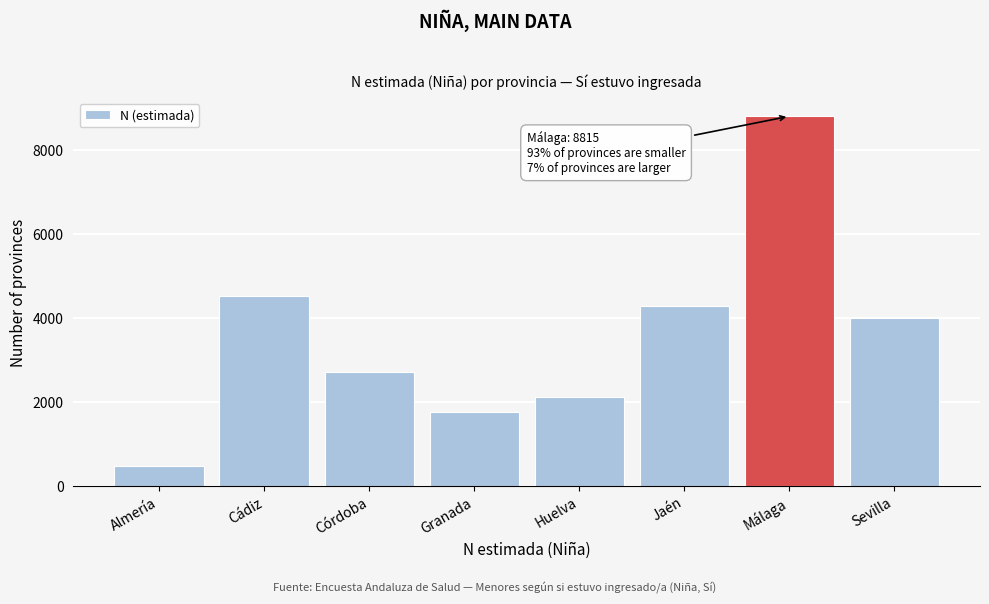

Reading left to right, what are all the values shown in this chart?

Almería=480	Cádiz=4523	Córdoba=2715	Granada=1755	Huelva=2129	Jaén=4293	Málaga=8815	Sevilla=3996